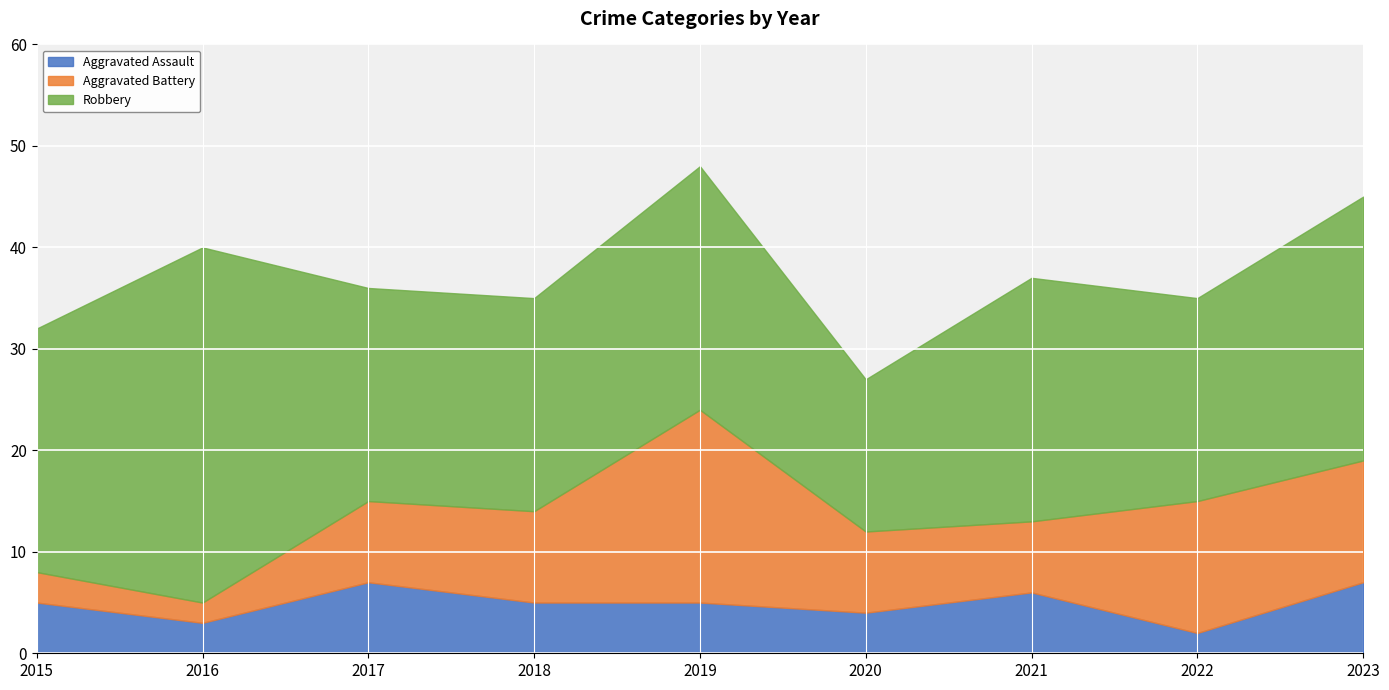

What are all the series names shown in the legend?

Aggravated Assault, Aggravated Battery, Robbery